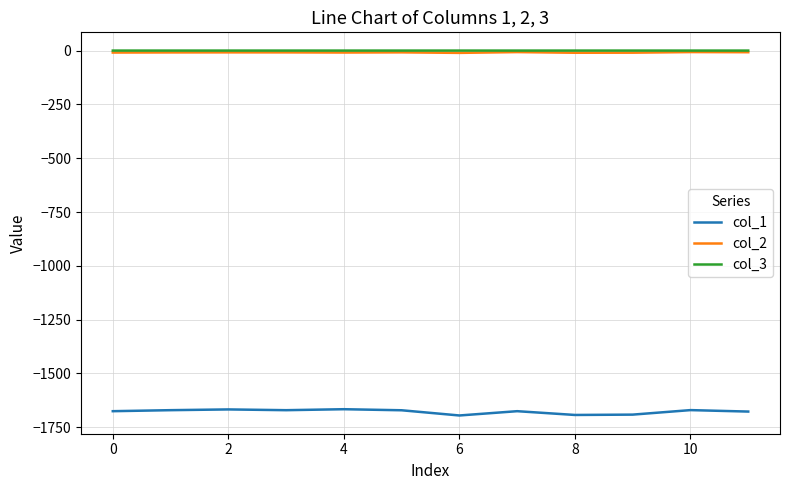

What is the sum of all col_3 values?

-0.7